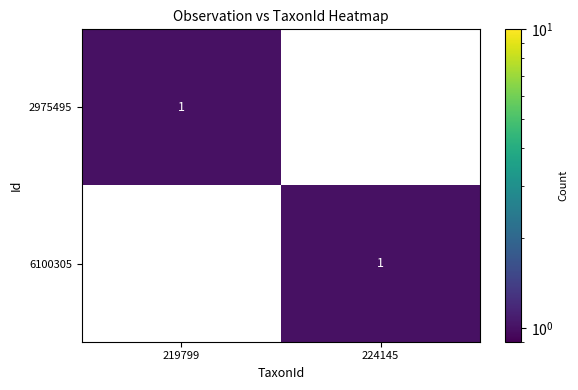

At how many categories does at least one series exceed 0?

2